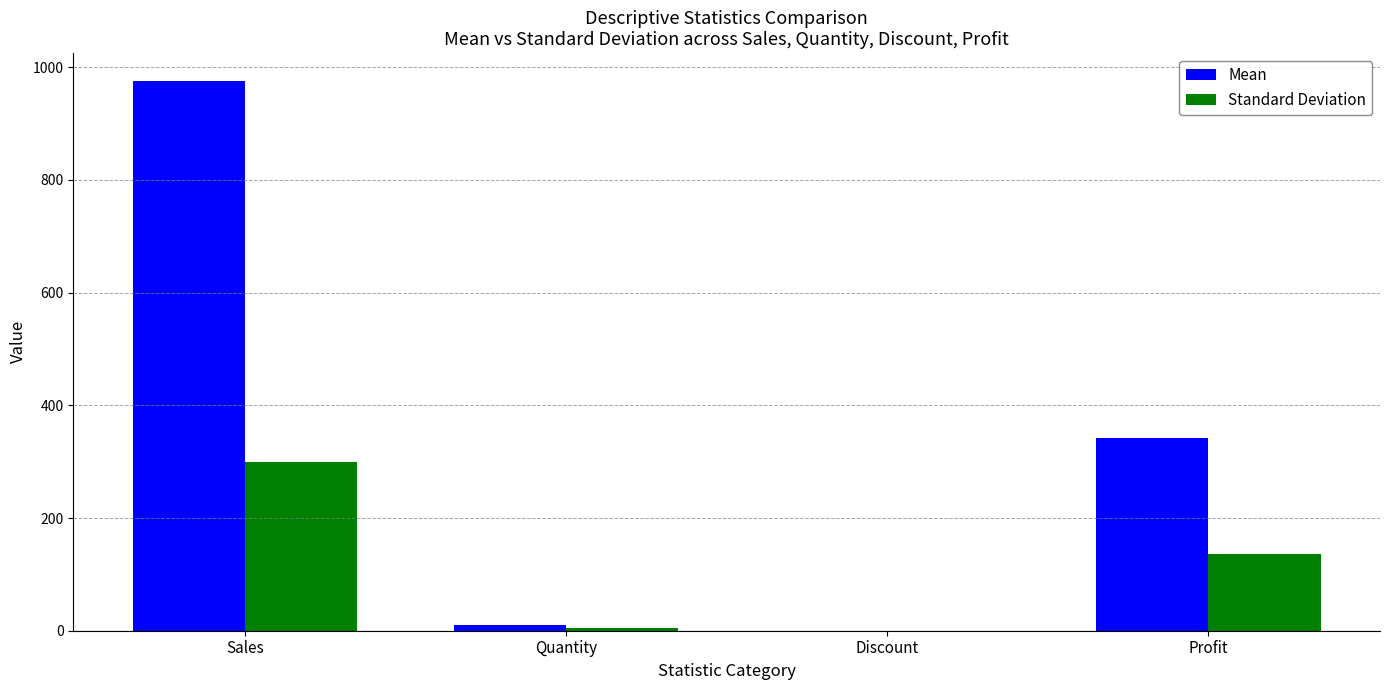

Which label corresponds to the largest value in the chart?

Sales